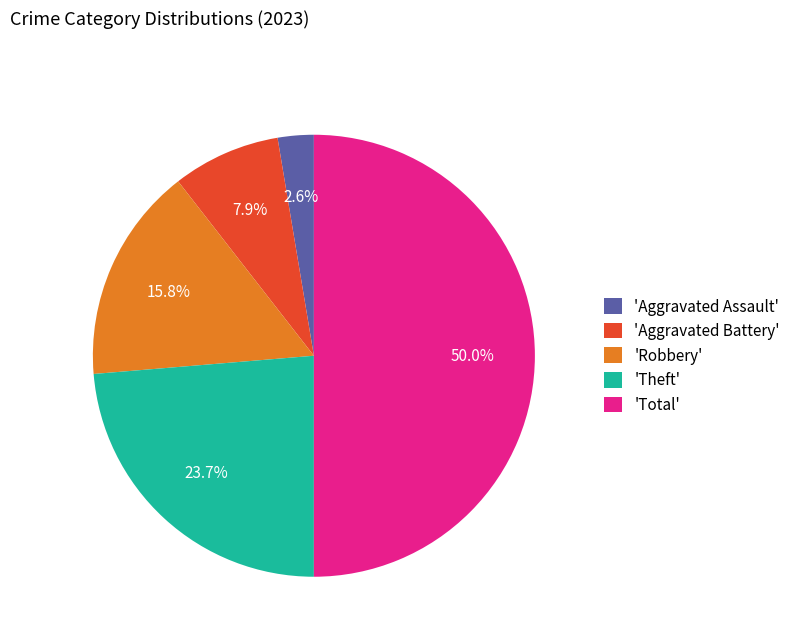

Which slice is the largest?

'Total'